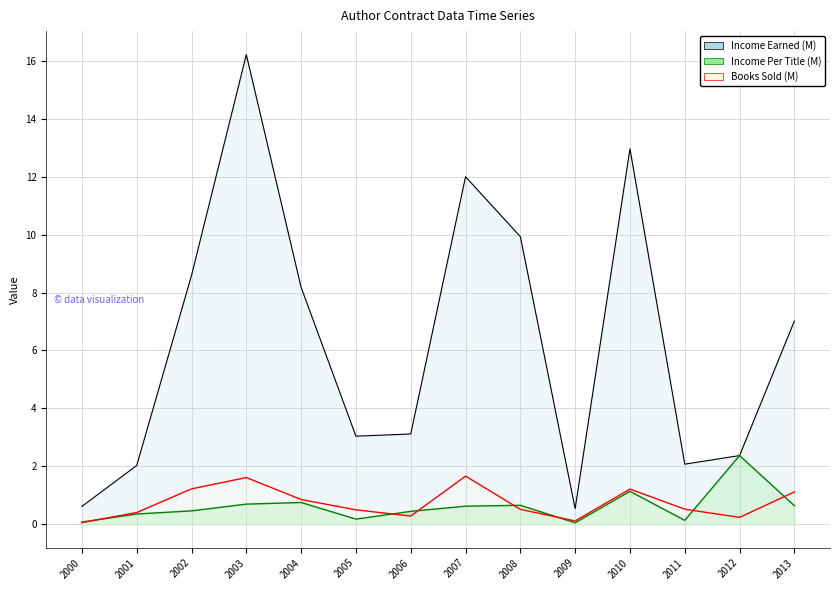

Which category has the highest value across all series?

2003